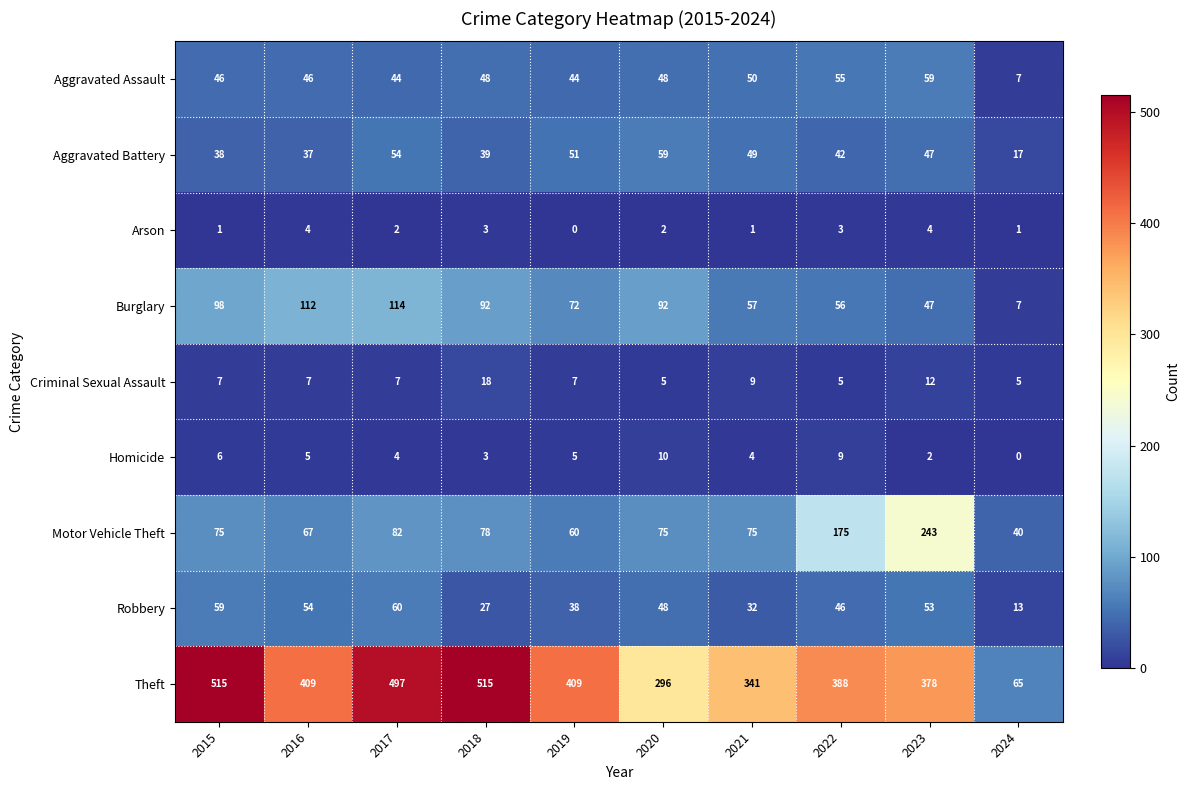

True or false: Theft has a value of 137 at 2021.

False